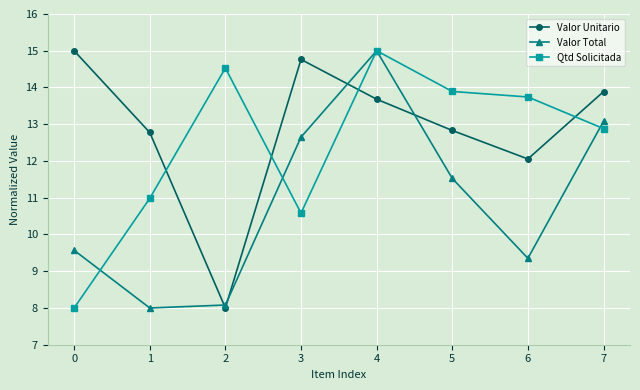

What is the total value across all series at 5?

38.2